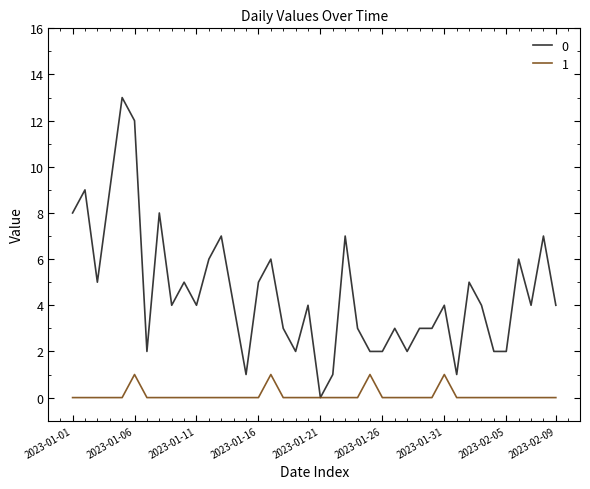

List the series in order of their overall mean, lowest first.

1, 0